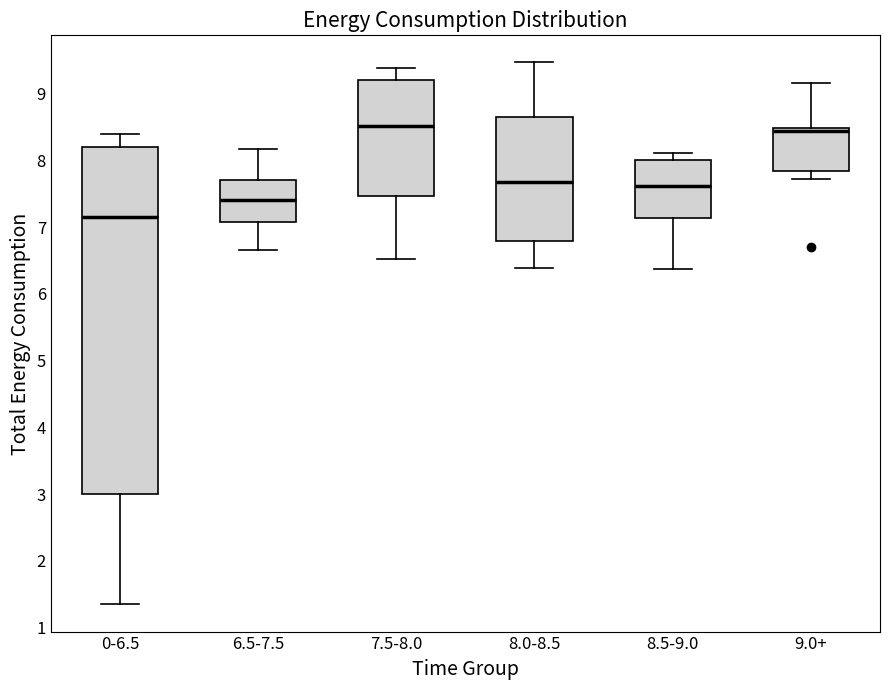

Reading left to right, transcribe this box plot: for each box, give where its median line is, the range the box spans, and where its two whiskers end, as read against the y-axis. The values are not printed on the chart, so give them approximately, as read against the axis.

0-6.5: median 7.2, box 3.0 to 8.2, whiskers 1.3 to 8.4
6.5-7.5: median 7.4, box 7.1 to 7.7, whiskers 6.7 to 8.2
7.5-8.0: median 8.5, box 7.5 to 9.2, whiskers 6.5 to 9.4
8.0-8.5: median 7.7, box 6.8 to 8.6, whiskers 6.4 to 9.5
8.5-9.0: median 7.6, box 7.1 to 8.0, whiskers 6.4 to 8.1
9.0+: median 8.4, box 7.8 to 8.5, whiskers 7.7 to 9.2